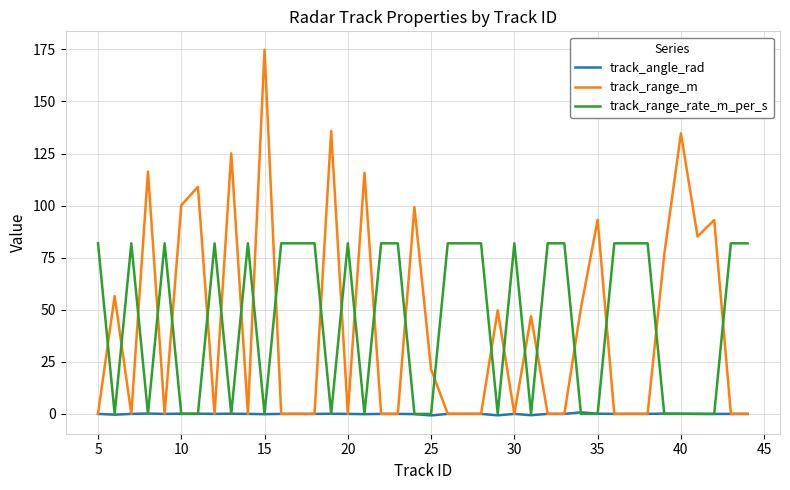

After their last crossing, which series has the higher values: track_range_rate_m_per_s or track_range_m?

track_range_rate_m_per_s